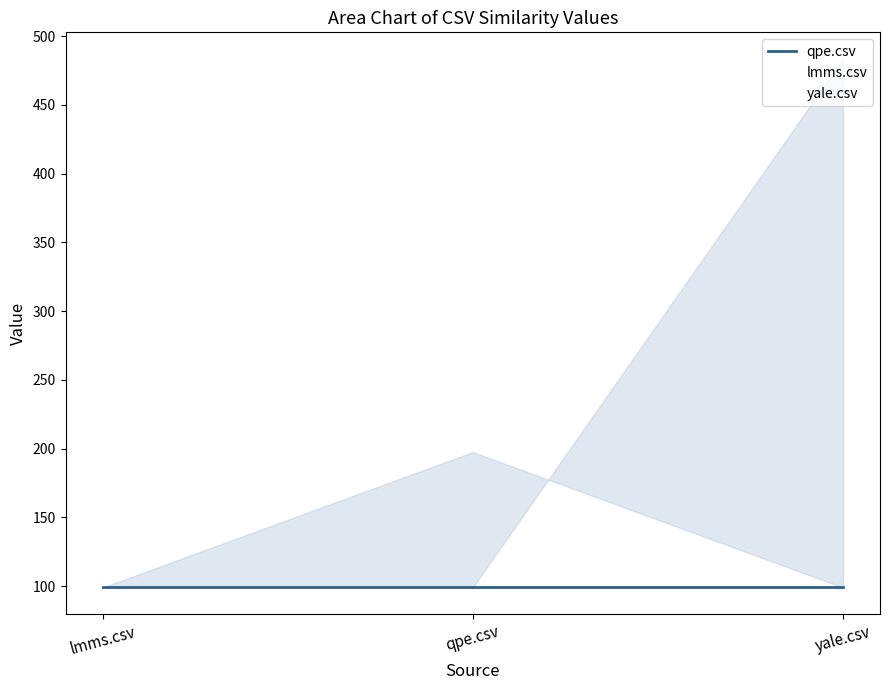

What is the total value across all series at yale.csv?

681.5